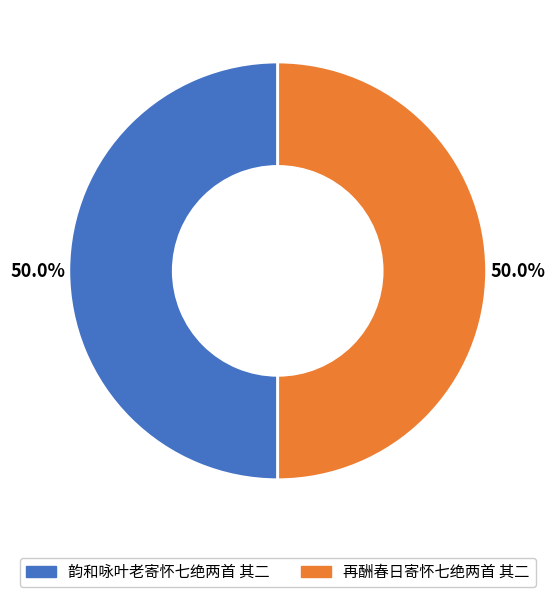

What is the ratio of the value at 再酬春日寄怀七绝两首 其二 to the value at 韵和咏叶老寄怀七绝两首 其二?

1.0